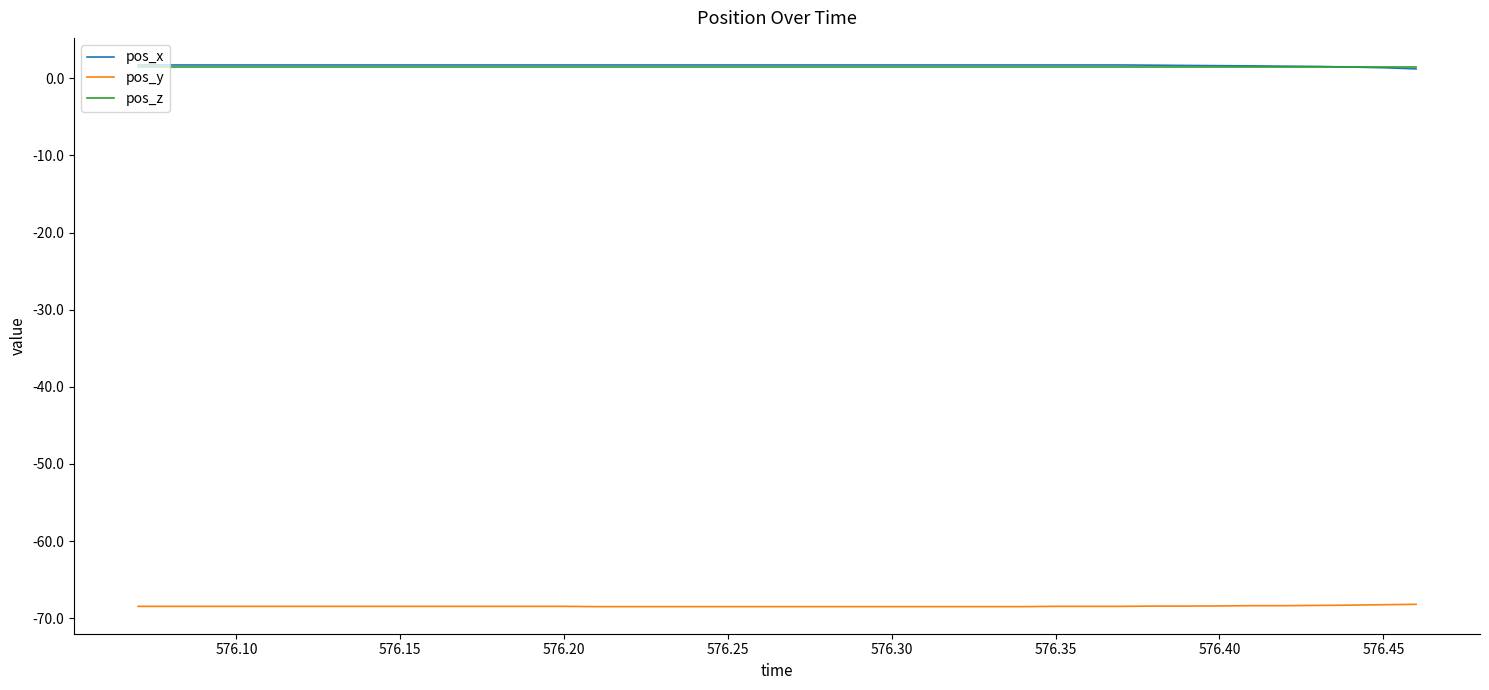

What is the maximum value for pos_x?

1.7